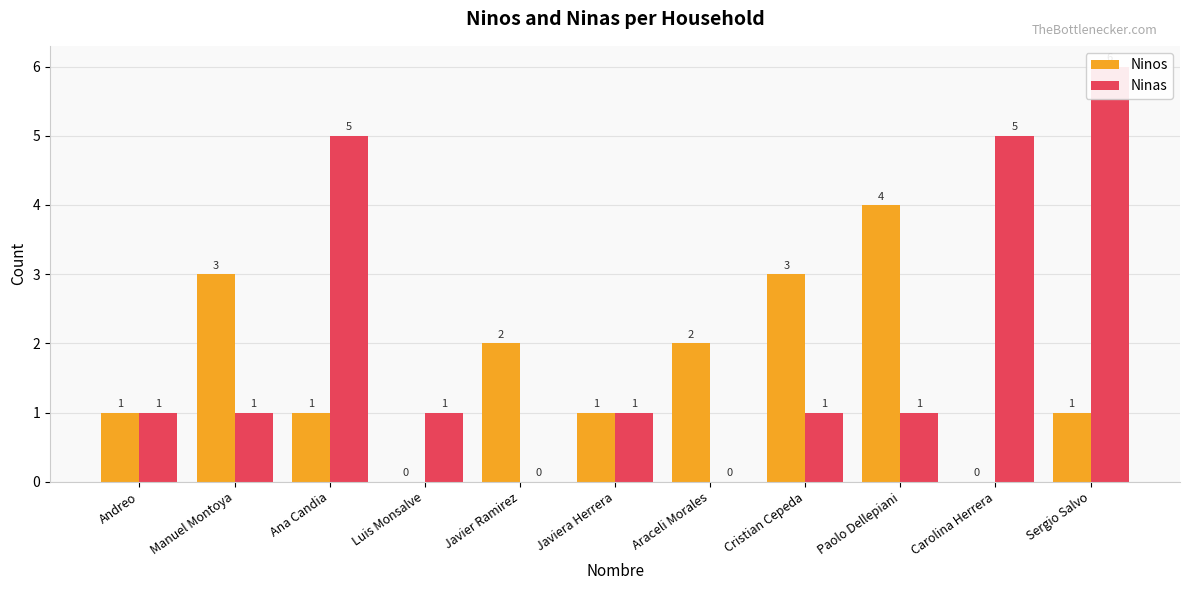

How many data points in Ninos are above 1?

5